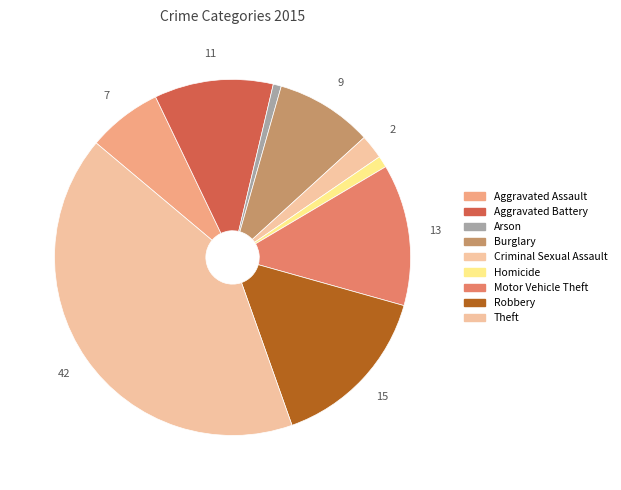

Do Burglary and Motor Vehicle Theft together represent more than half of the pie?

No